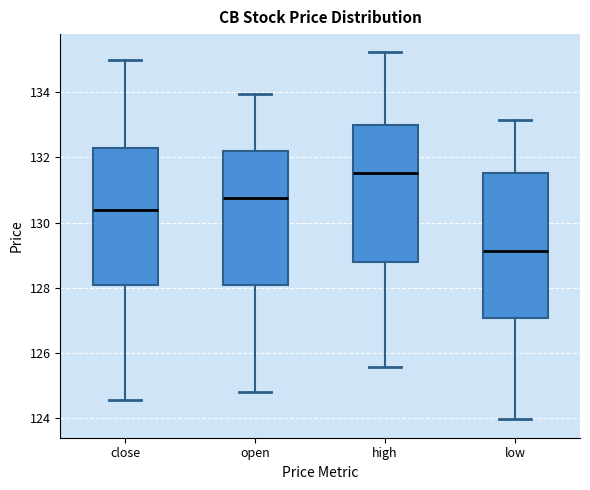

Reading left to right, read every box against the y-axis: the position of its median line, the range the box covers, and the ends of its whiskers. The values are not printed on the chart, so give them approximately, as read against the axis.

close: median 130.4, box 128.0 to 132.4, whiskers 124.6 to 135.0
open: median 130.8, box 128.0 to 132.2, whiskers 124.8 to 134.0
high: median 131.6, box 128.8 to 133.0, whiskers 125.6 to 135.2
low: median 129.2, box 127.0 to 131.6, whiskers 124.0 to 133.2